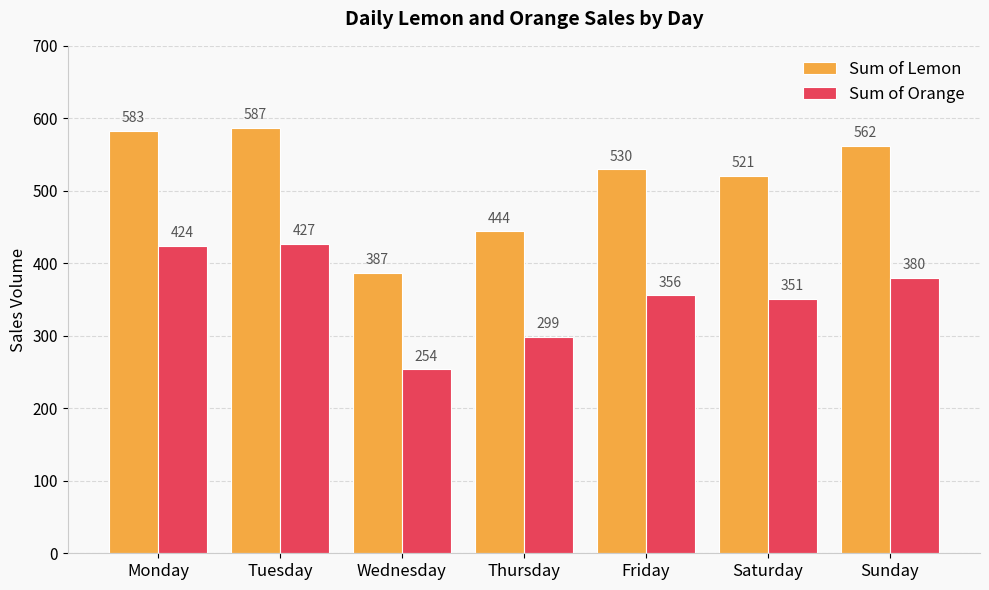

Is it true that Sum of Orange equals 424 at Monday?

True